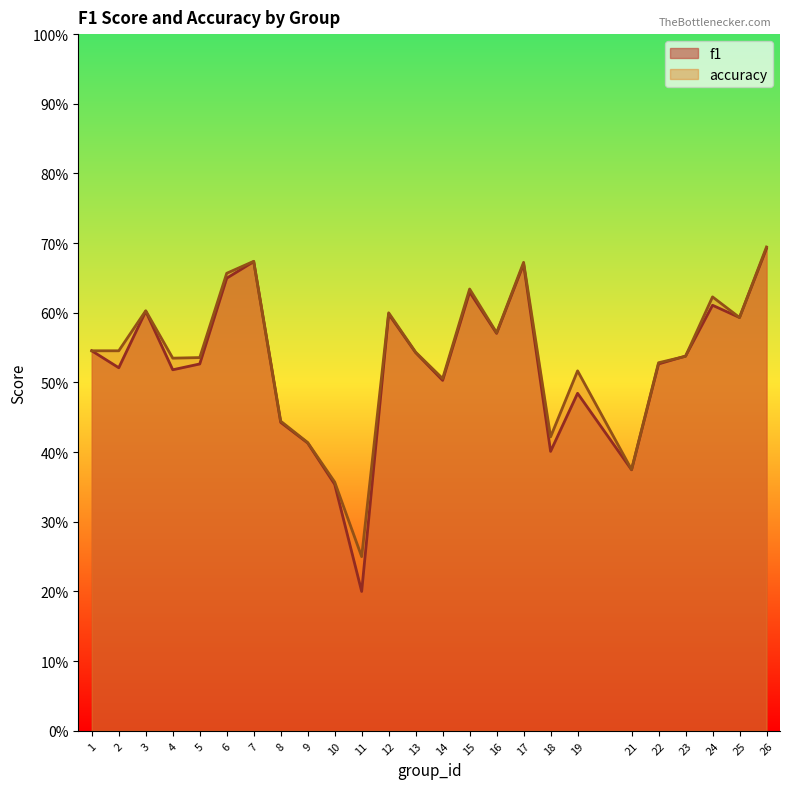

Reading left to right, extract all data points from this chart.

f1: 1=0.5	2=0.5	3=0.6	4=0.5	5=0.5	6=0.6	7=0.7	8=0.4	9=0.4	10=0.4	11=0.2	12=0.6	13=0.5	14=0.5	15=0.6	16=0.6	17=0.7	18=0.4	19=0.5	21=0.4	22=0.5	23=0.5	24=0.6	25=0.6	26=0.7
accuracy: 1=0.5	2=0.5	3=0.6	4=0.5	5=0.5	6=0.7	7=0.7	8=0.4	9=0.4	10=0.4	11=0.2	12=0.6	13=0.5	14=0.5	15=0.6	16=0.6	17=0.7	18=0.4	19=0.5	21=0.4	22=0.5	23=0.5	24=0.6	25=0.6	26=0.7